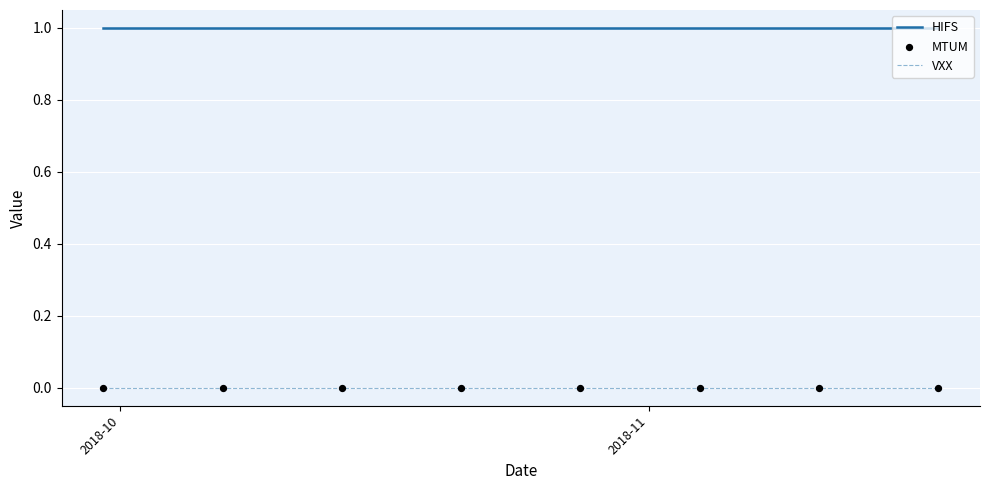

Which series has the largest total across all categories?

HIFS